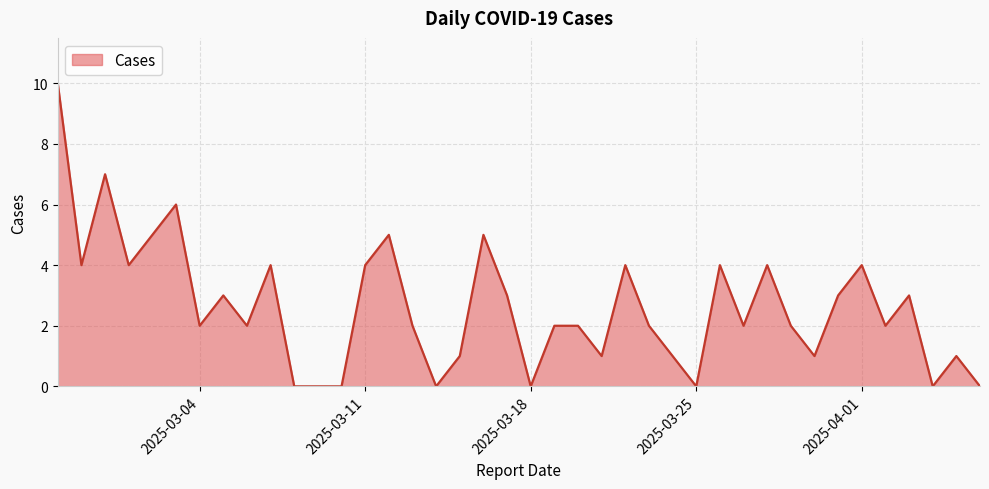

What is the difference between the maximum and minimum values?

10